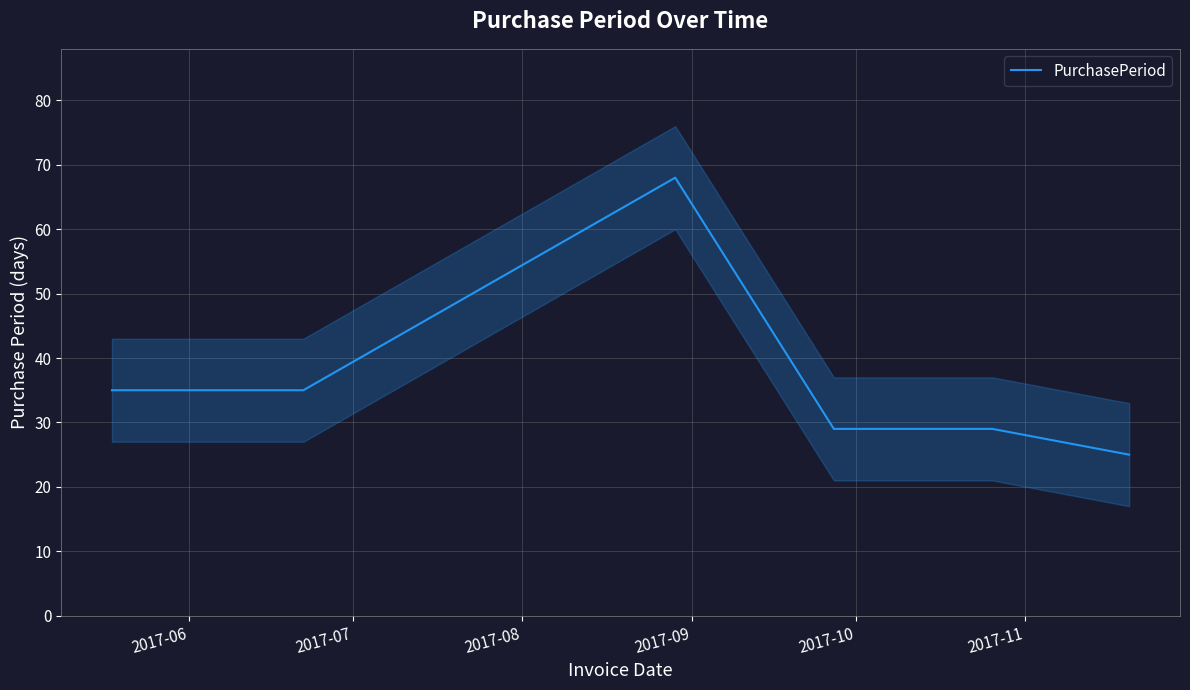

What is the highest value of the PurchasePeriod series?

68